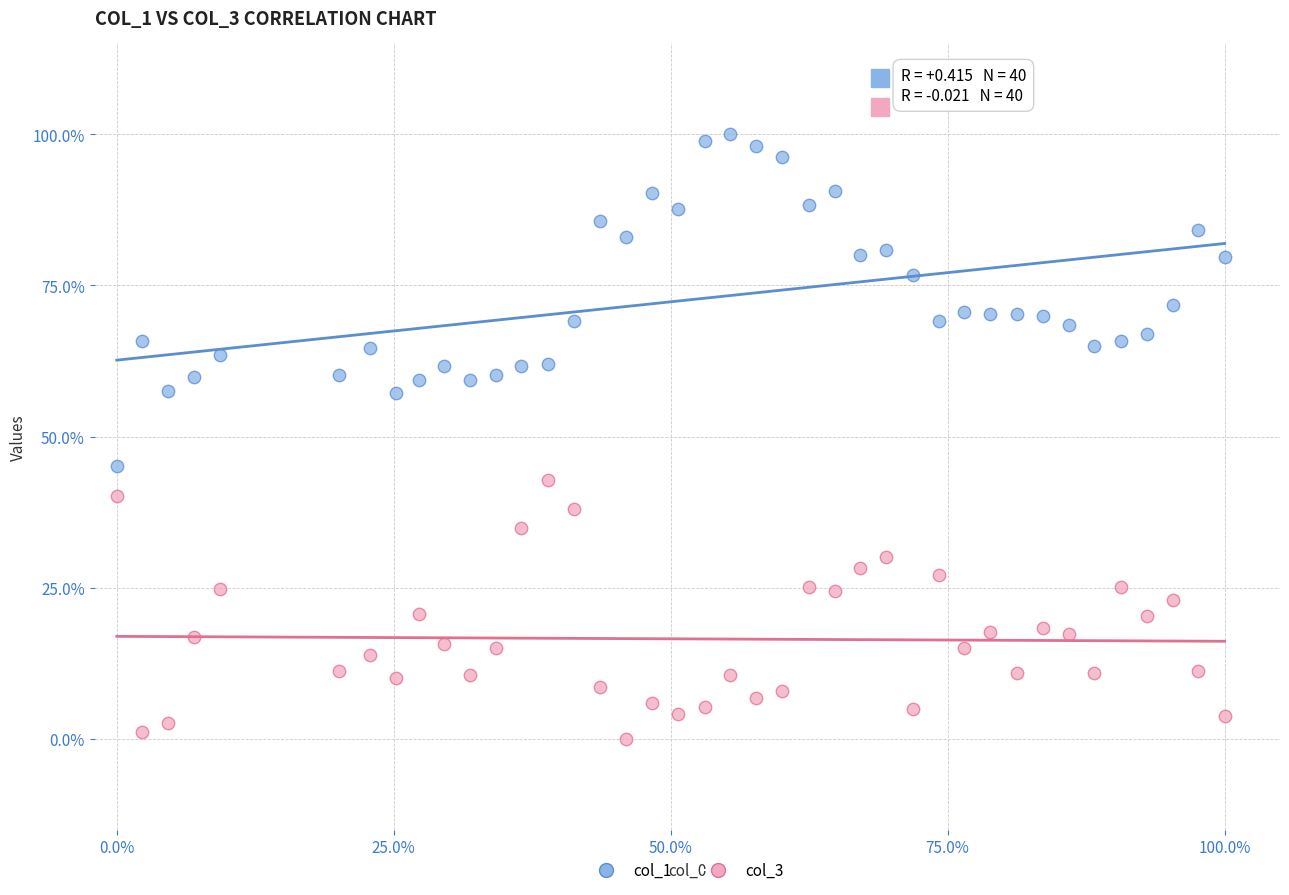

Which series has the widest spread of Y values?

col_1